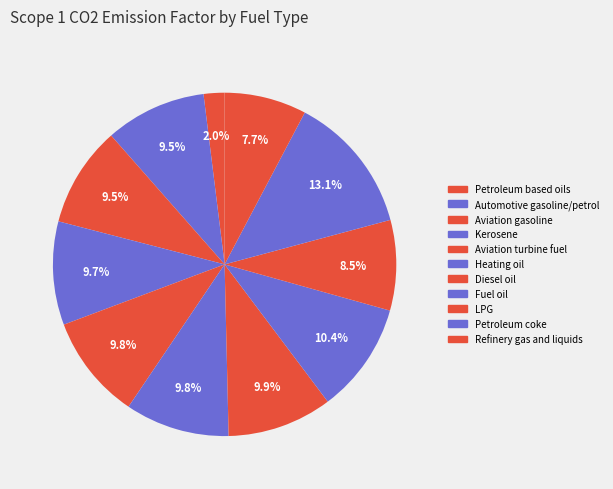

To the nearest percent, what percentage of the pie is Kerosene?

10%